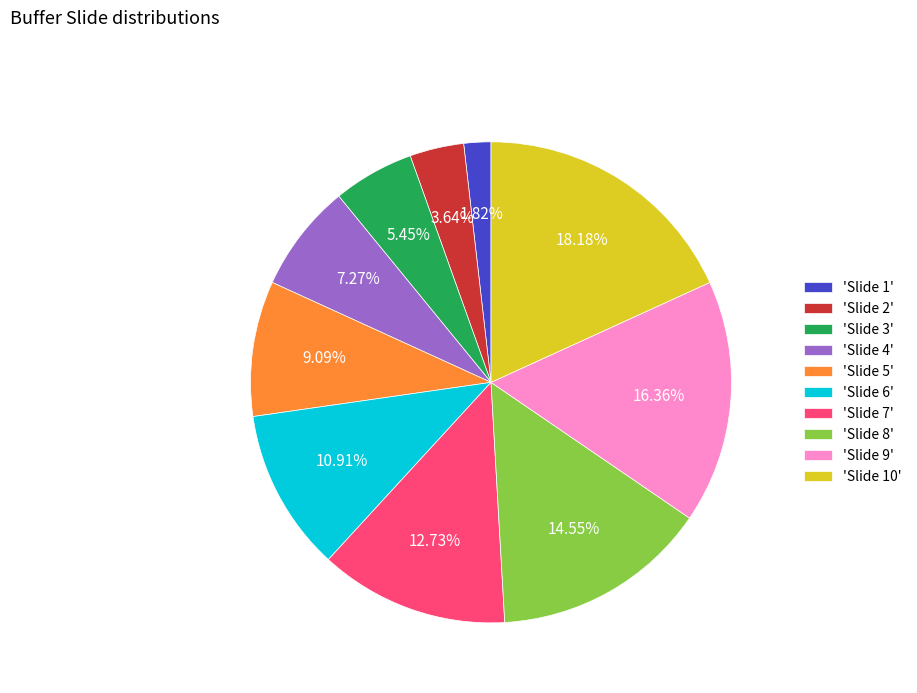

Does any single category account for the majority?

No